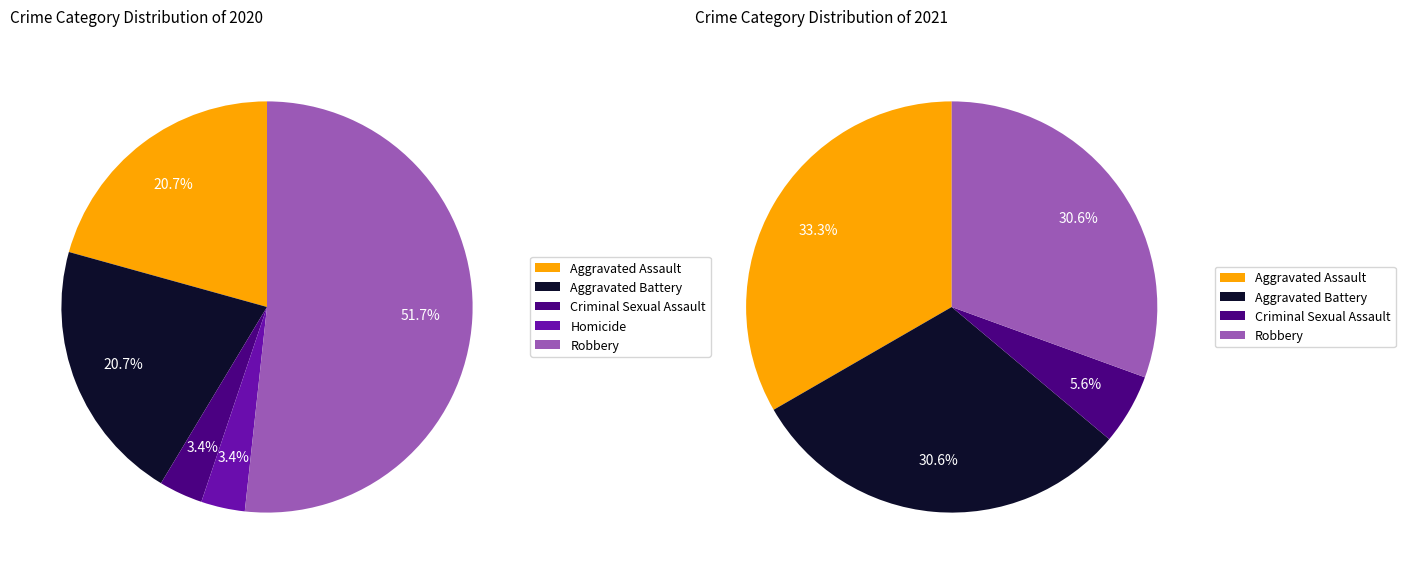

Combined, do Criminal Sexual Assault and Robbery account for over 50%?

Yes